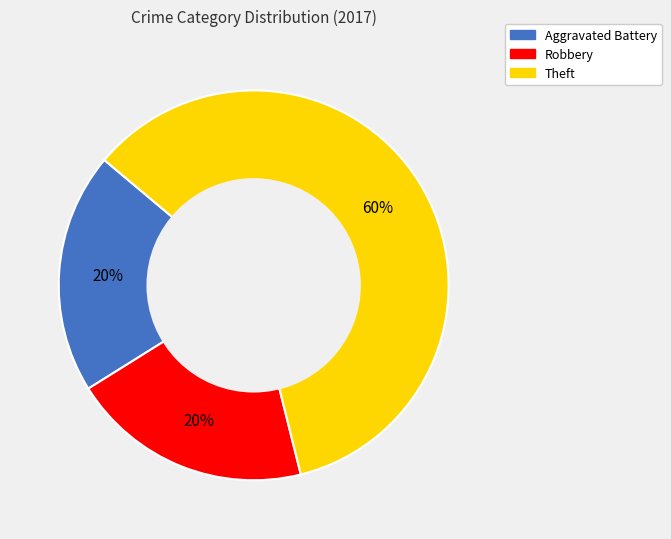

The Aggravated Battery slice represents 29% of the pie. True or false?

False